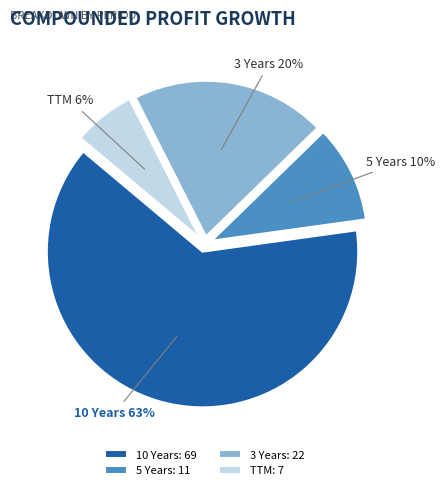

To the nearest percent, what portion does TTM represent?

6%